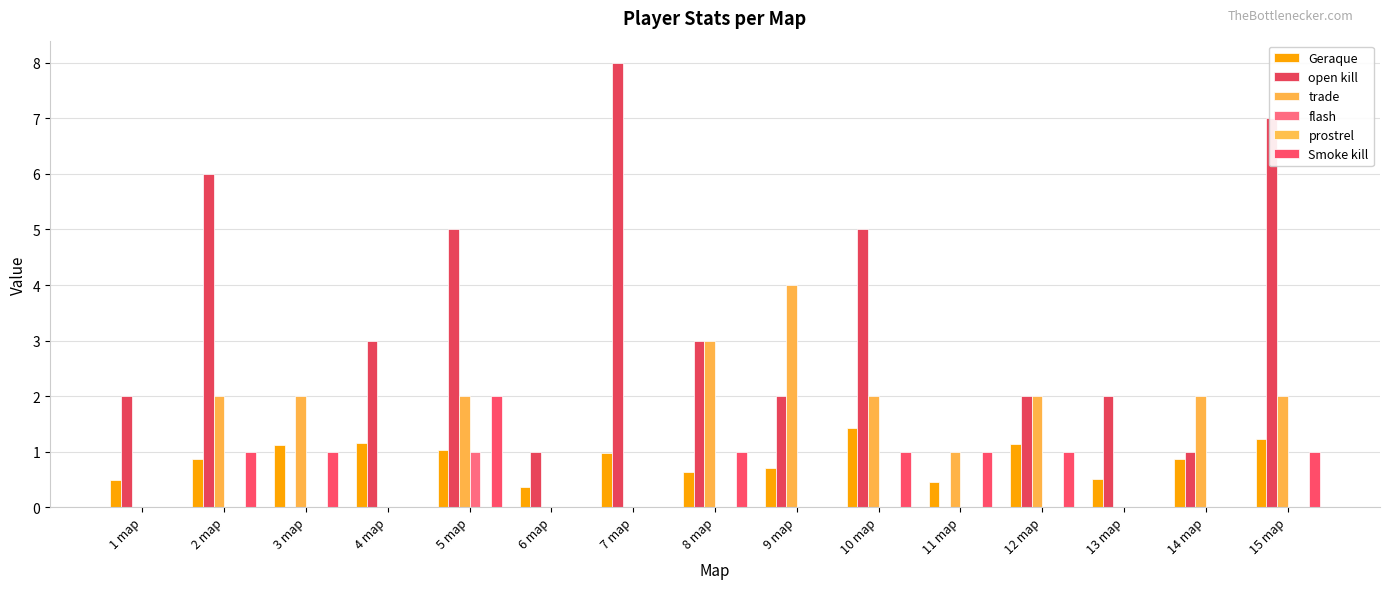

Count the number of data series in this chart.

5